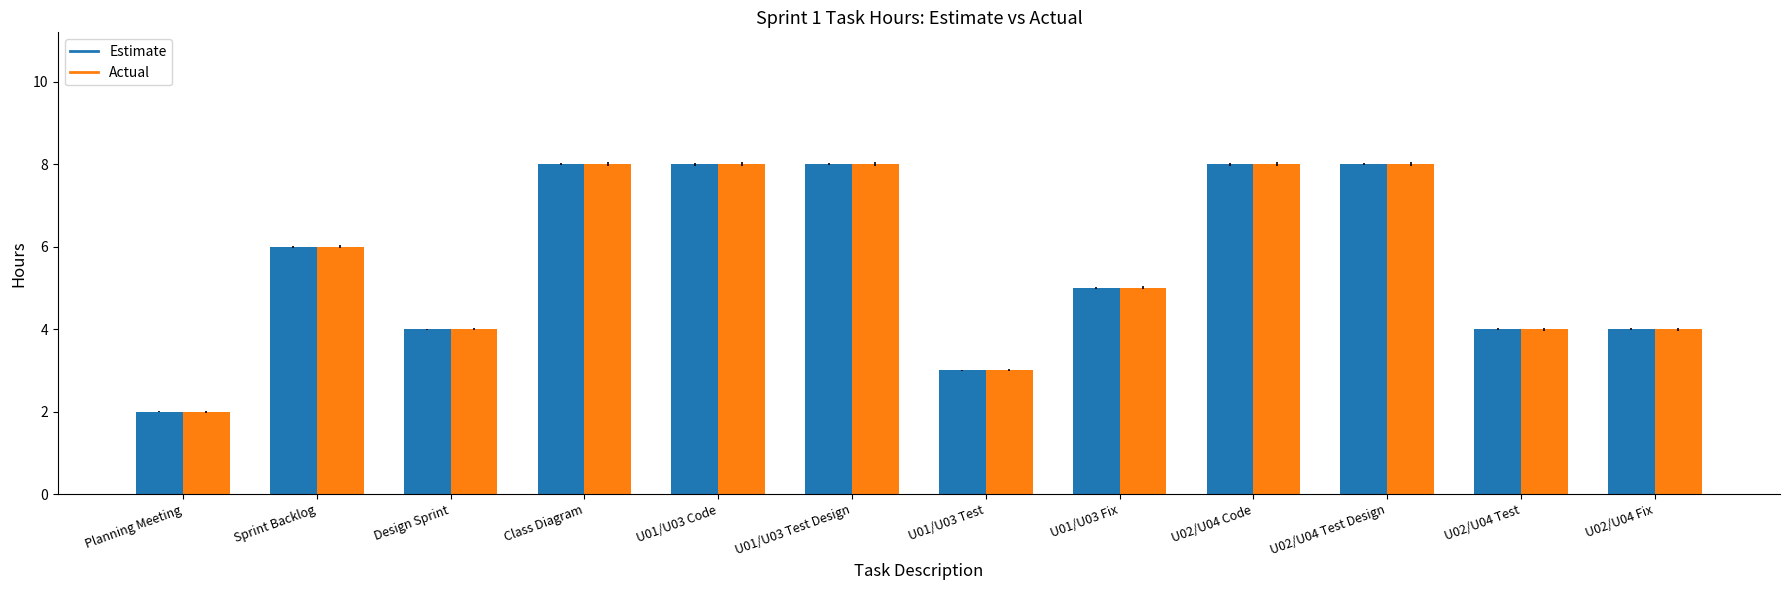

The Estimate series shows 8 at Class Diagram. True or false?

True